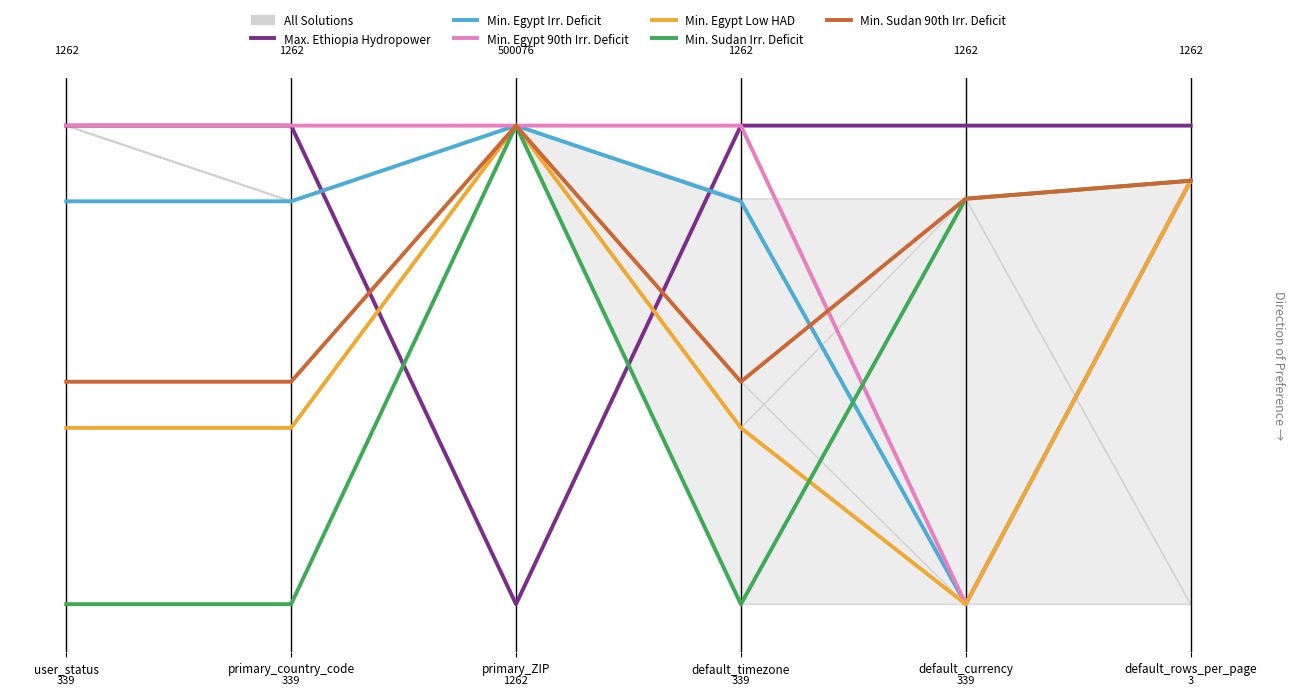

Between which two adjacent categories do Min. Egypt Irr. Deficit and Min. Sudan 90th Irr. Deficit first intersect?

default_timezone and default_currency